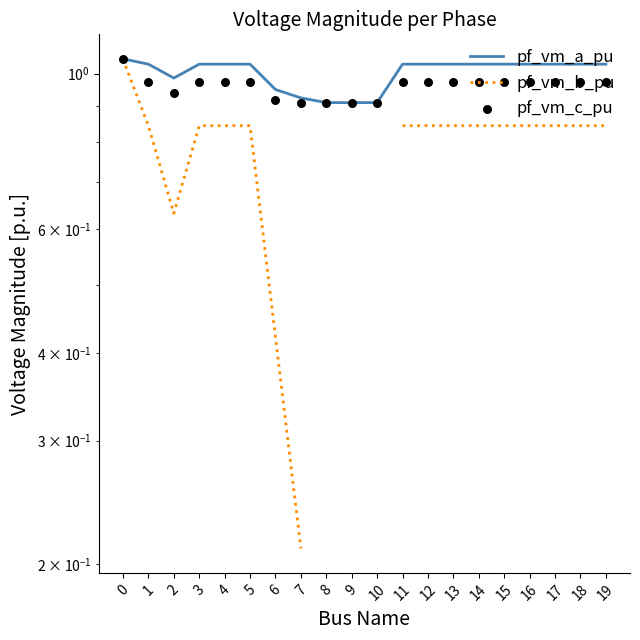

What are all the series names shown in the legend?

pf_vm_a_pu, pf_vm_b_pu, pf_vm_c_pu